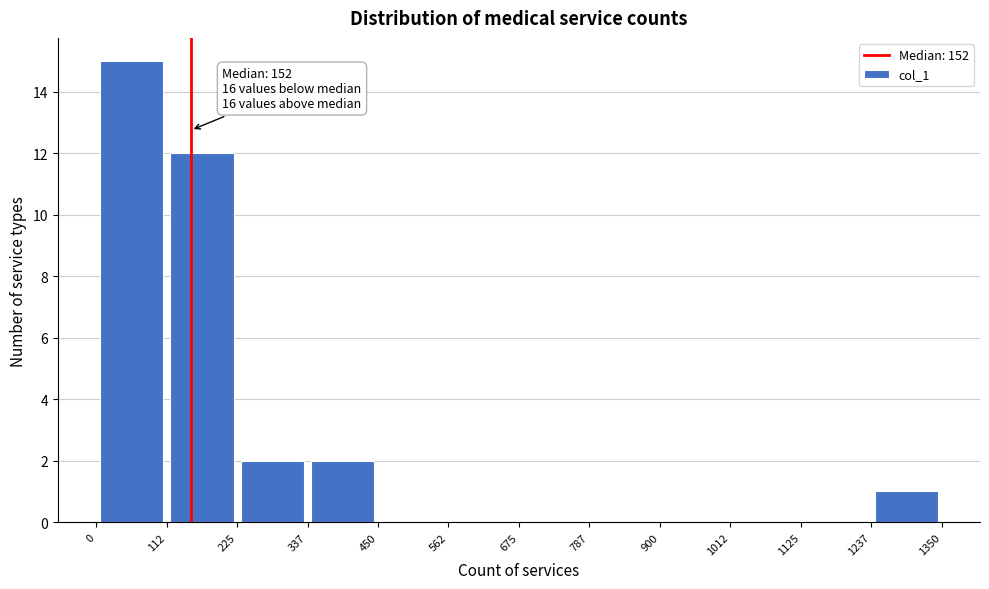

Which range on the x-axis has the tallest bar?

0 to 112